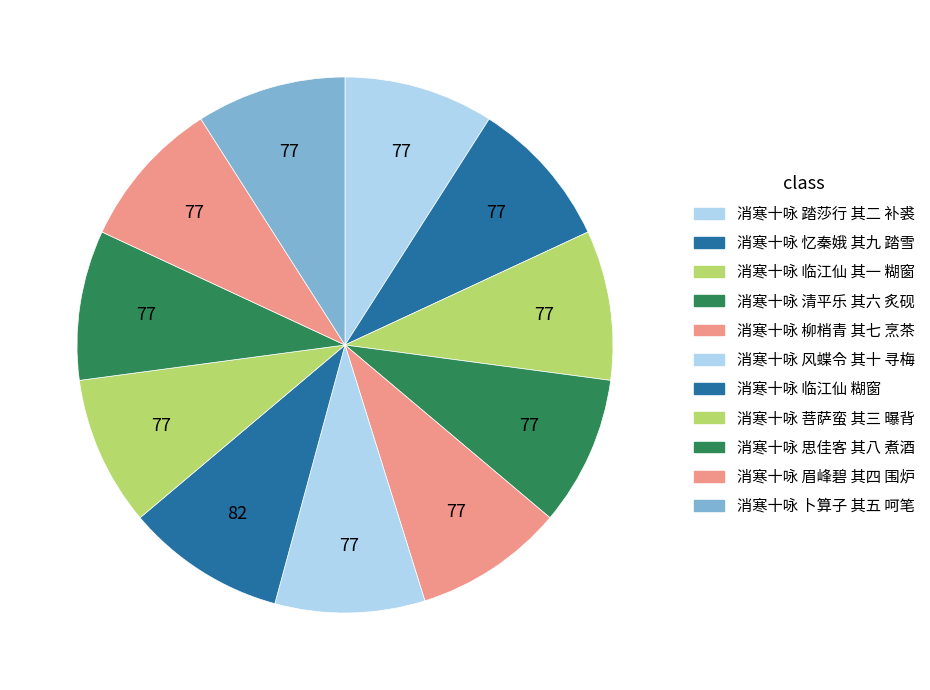

How many segments does this pie chart have?

11